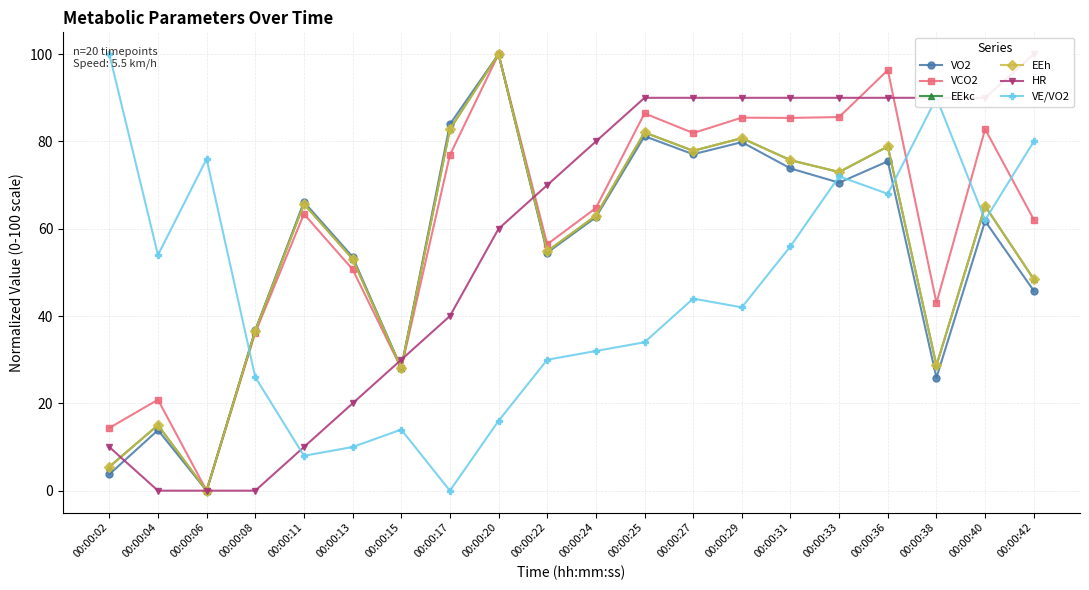

How many positive values does the EEh series have?

19